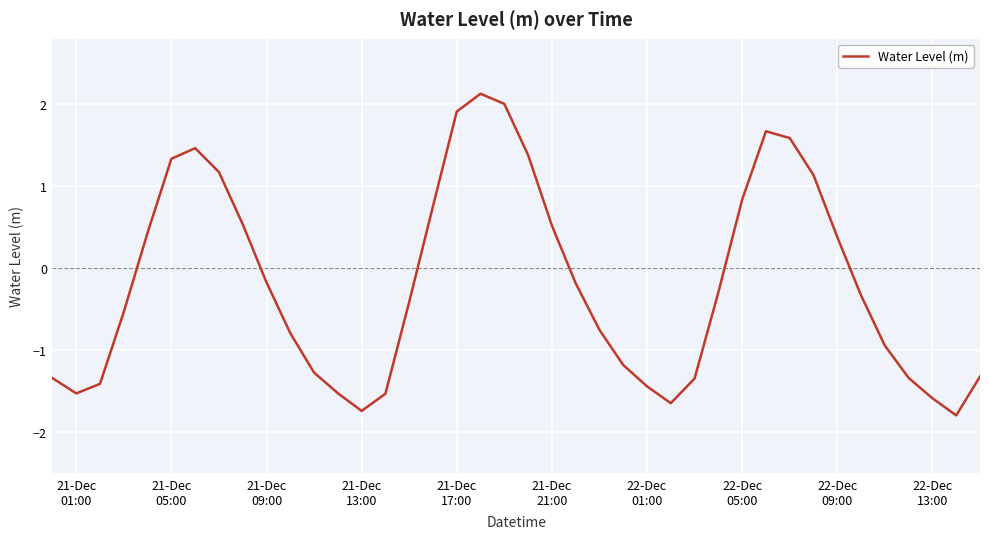

Does the chart have visible grid lines?

Yes